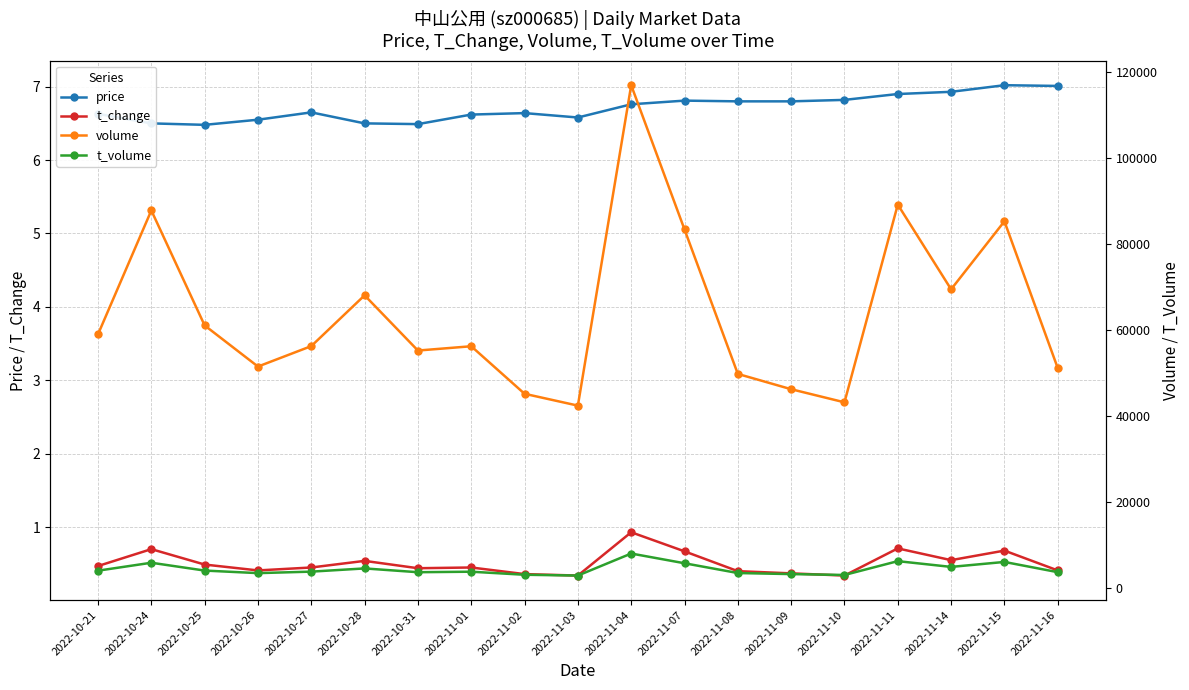

True or false: price and t_volume cross at least once.

False